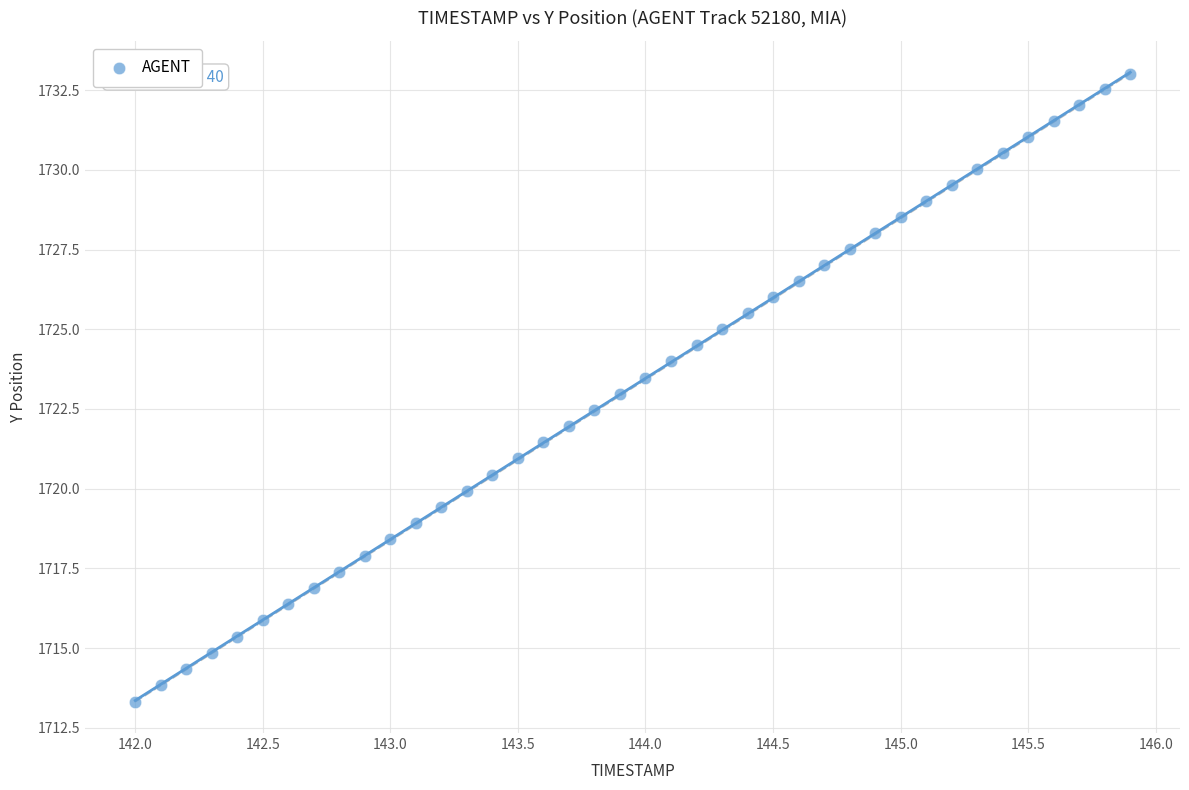

What is the range of X values (max minus min)?

3.9